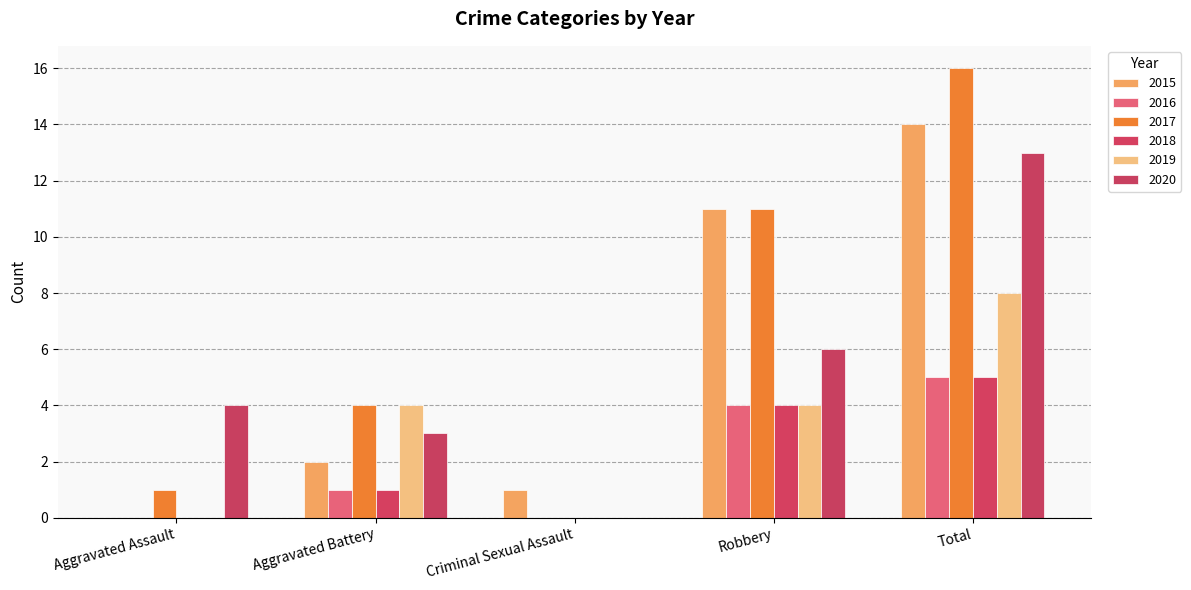

Where is 2017 nearest to the value 8?

Robbery